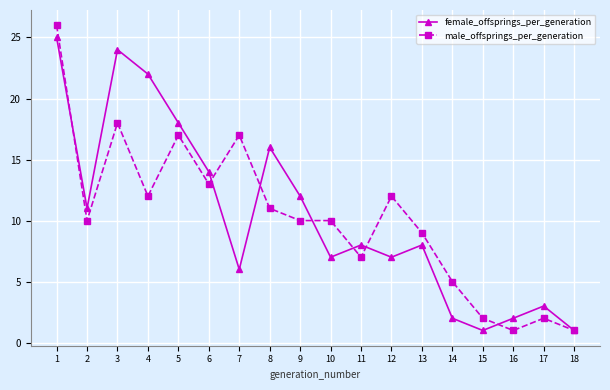

At which label is male_offsprings_per_generation closest to 13?

6